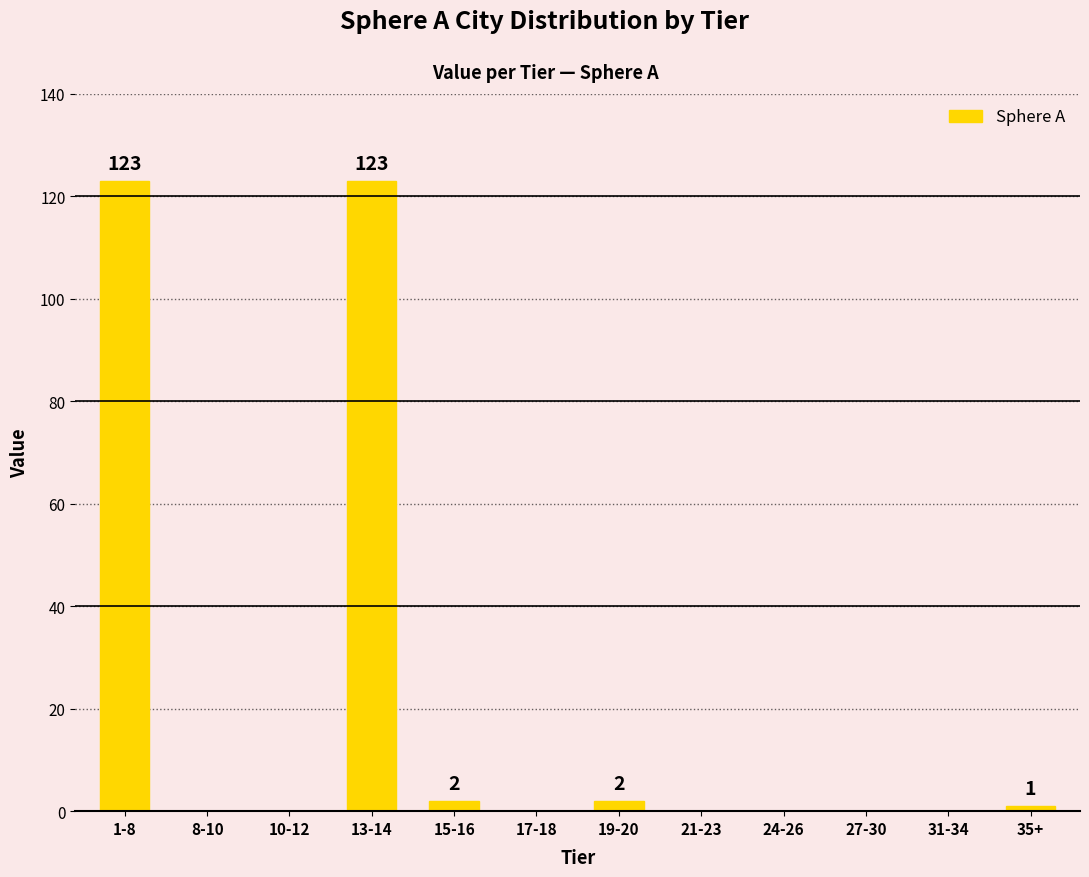

Reading left to right, transcribe all the data shown in this chart.

123	0	0	123	2	0	2	0	0	0	0	1